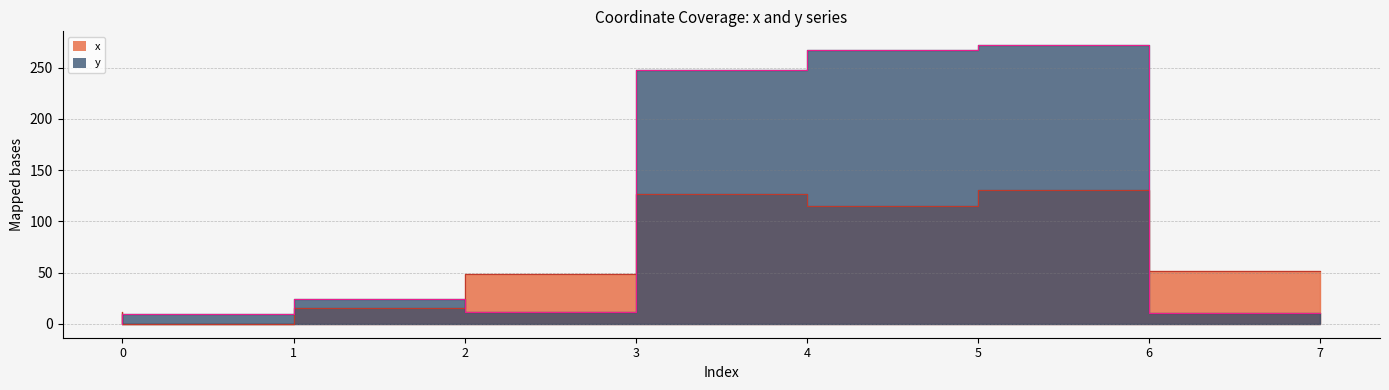

Which series ends up on top after the final intersection of y and x?

x